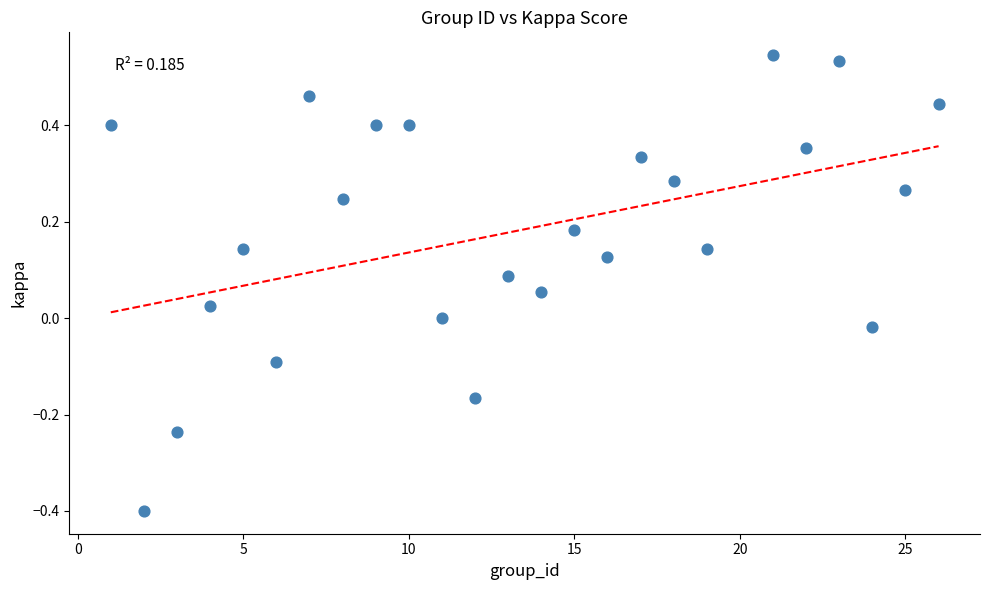

What is the range of X values (max minus min)?

25.0